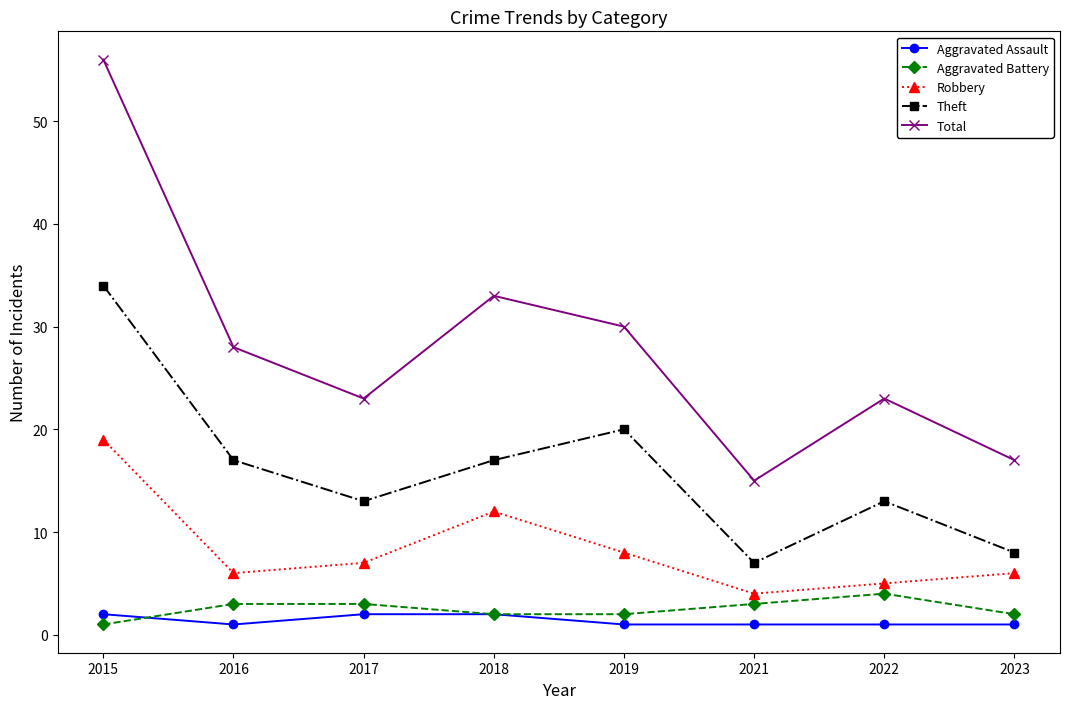

True or false: Theft and Total intersect in this chart.

False